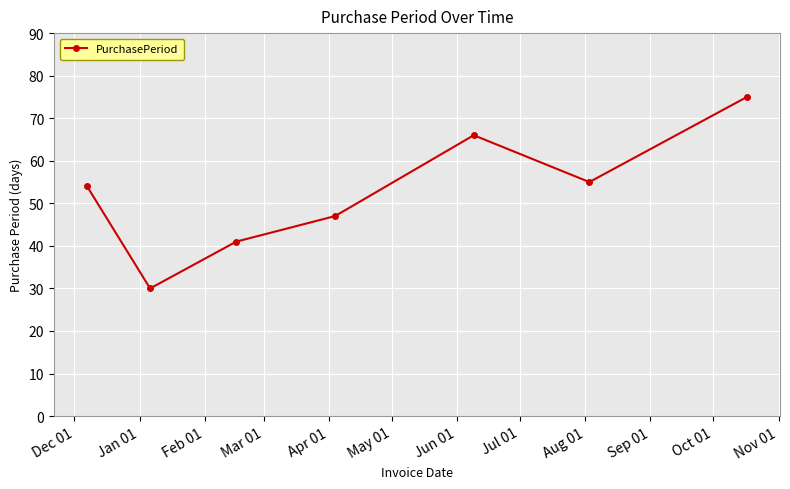

How many lines are shown in the chart?

1